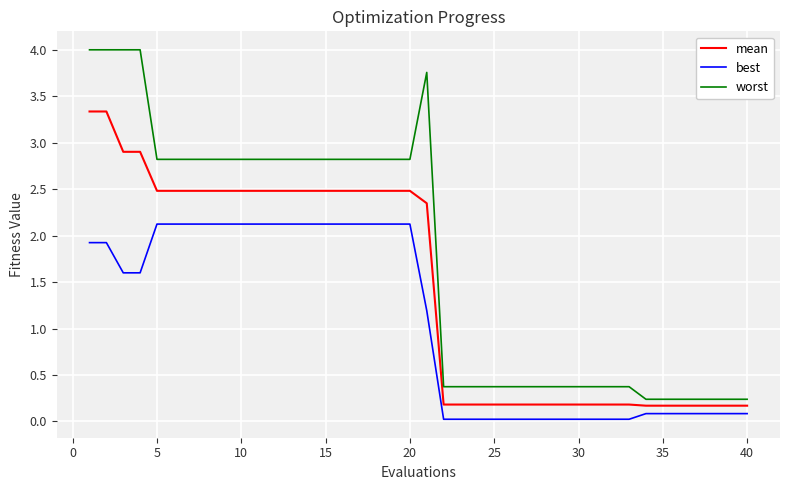

What is the greatest value displayed?

4.0